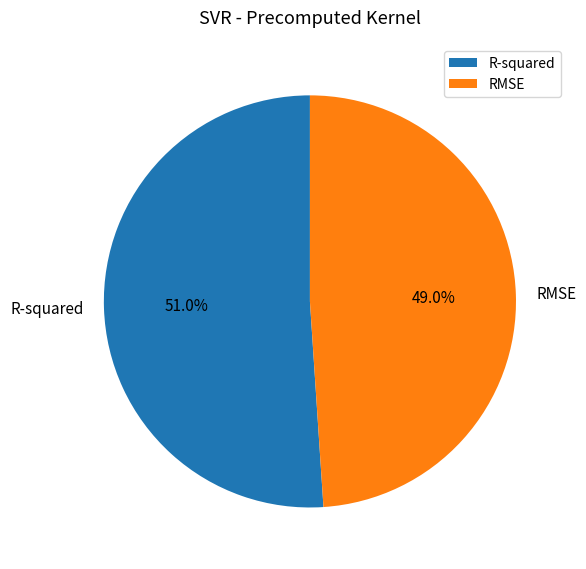

The RMSE slice represents 49% of the pie. True or false?

True